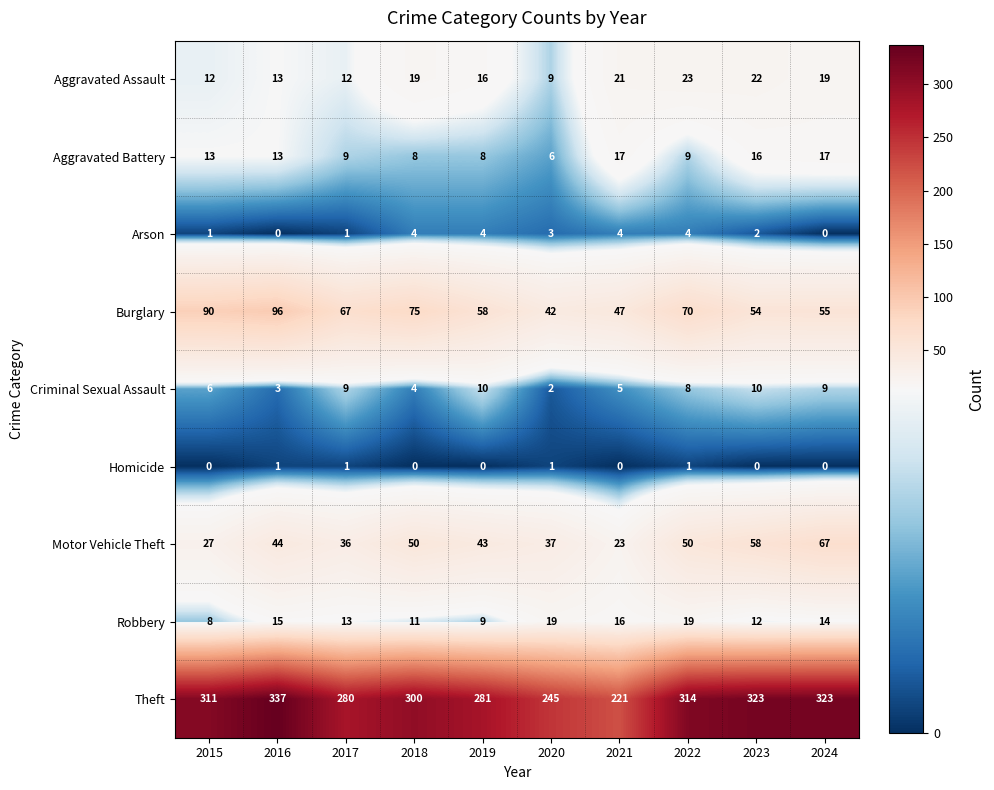

Which series has the largest total across all categories?

Theft